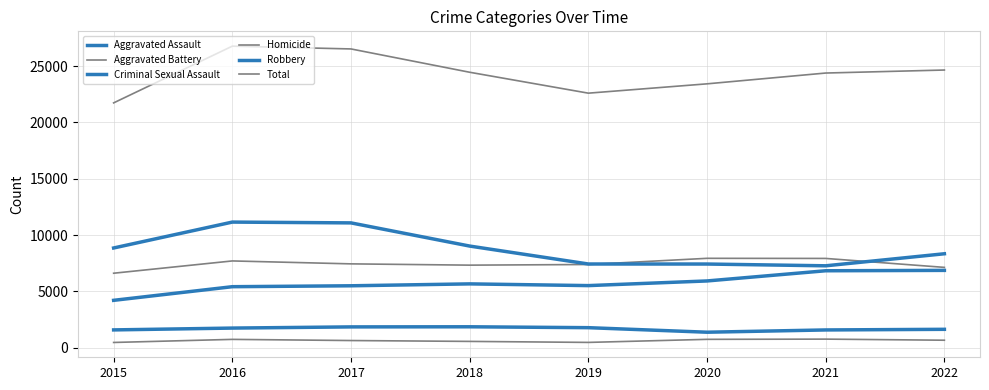

Count the number of data series in this chart.

6